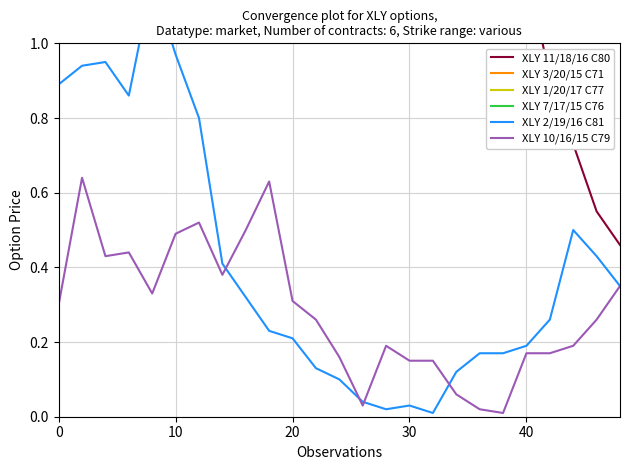

Is it true that XLY 3/20/15 C71 equals 0.8 at 17?

False